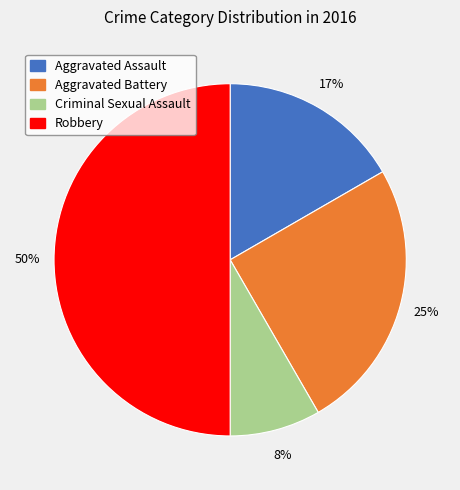

Does Criminal Sexual Assault account for over 50% of the chart?

No